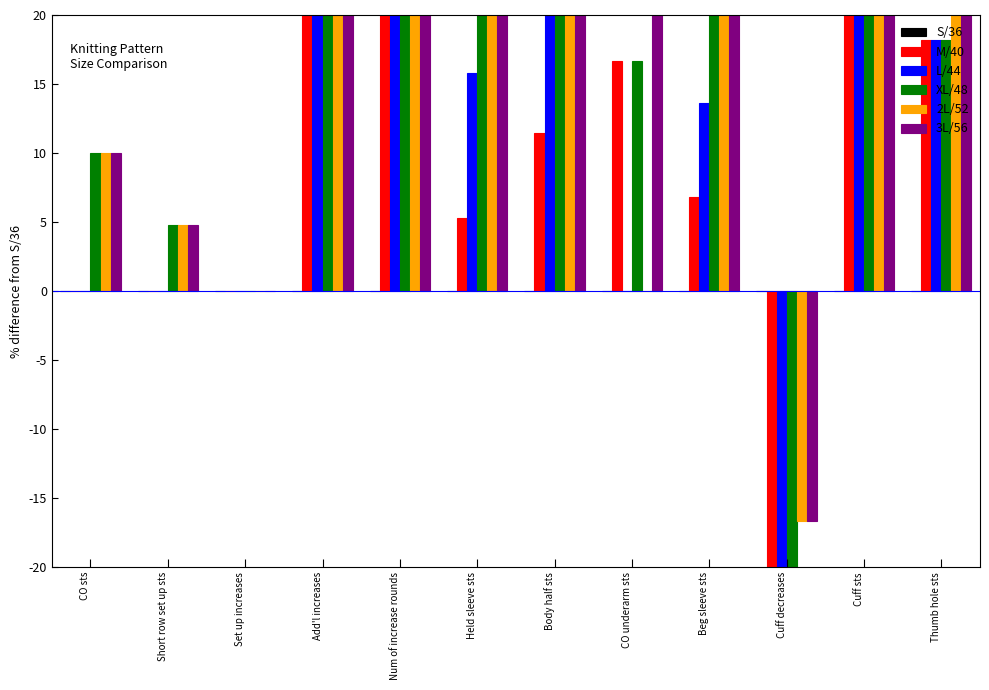

Reading left to right, extract all data points from this chart.

S/36: 0.0	0.0	0.0	0.0	0.0	0.0	0.0	0.0	0.0	0.0	0.0	0.0
M/40: 0.0	0.0	0.0	25.0	25.0	5.3	11.5	16.7	6.8	-33.3	20.0	18.2
L/44: 0.0	0.0	0.0	75.0	75.0	15.8	26.0	0.0	13.6	-25.0	35.0	18.2
XL/48: 10.0	4.8	0.0	90.9	75.0	28.9	35.4	16.7	27.3	-25.0	35.0	18.2
2L/52: 10.0	4.8	0.0	145.5	125.0	42.1	50.0	0.0	37.5	-16.7	50.0	36.4
3L/56: 10.0	4.8	0.0	172.7	150.0	47.4	58.3	33.3	47.7	-16.7	50.0	36.4